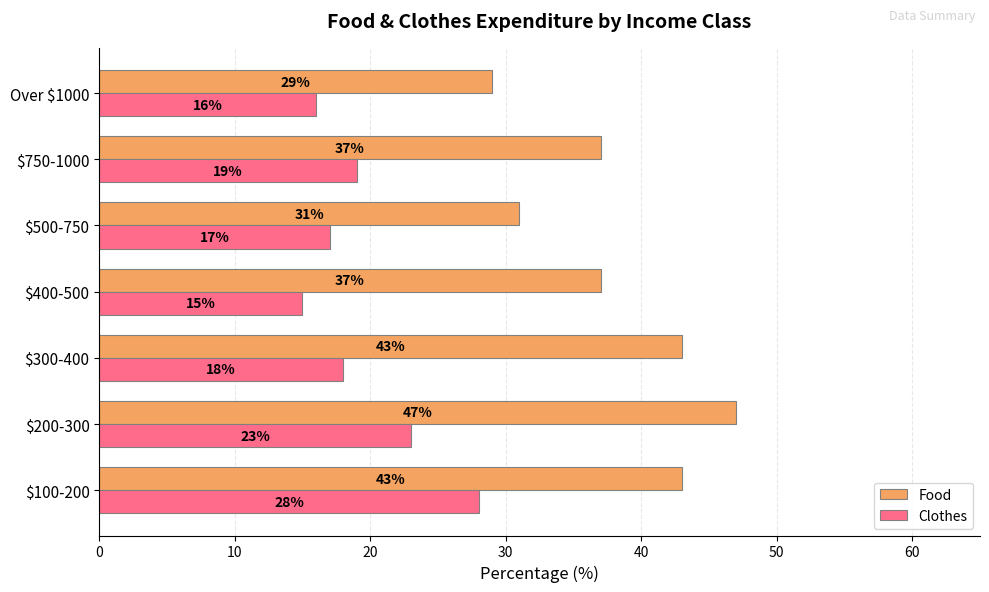

Count the number of data series in this chart.

2